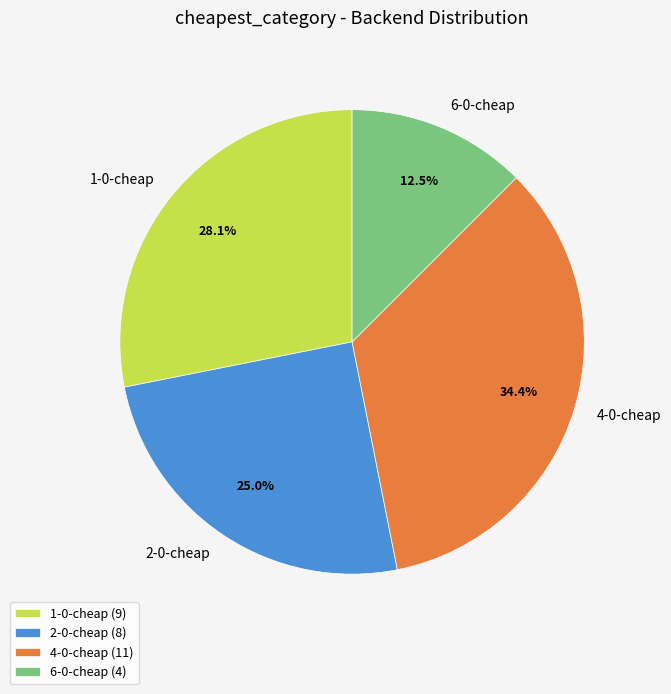

How many slices are in this pie chart?

4